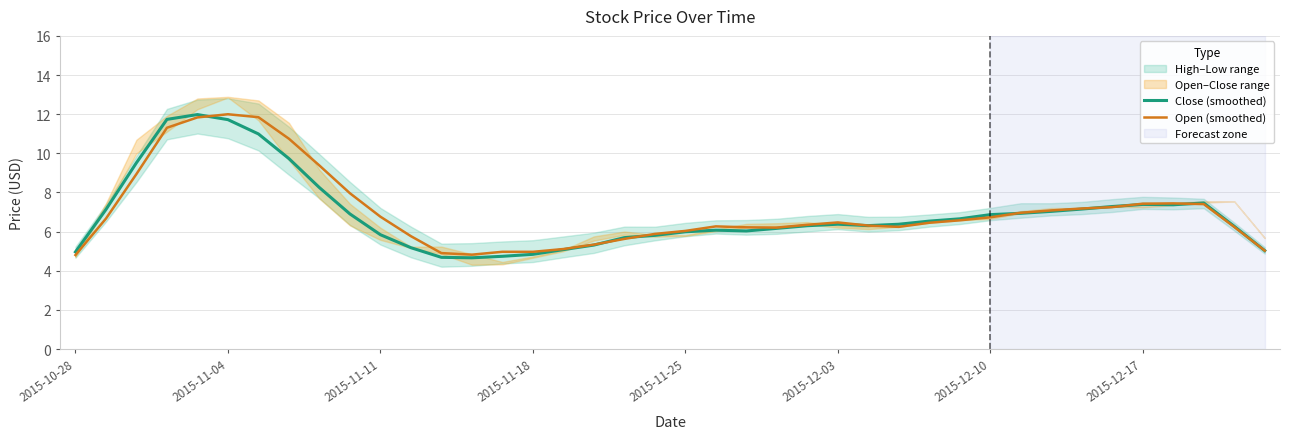

How many data points does each series have?

40